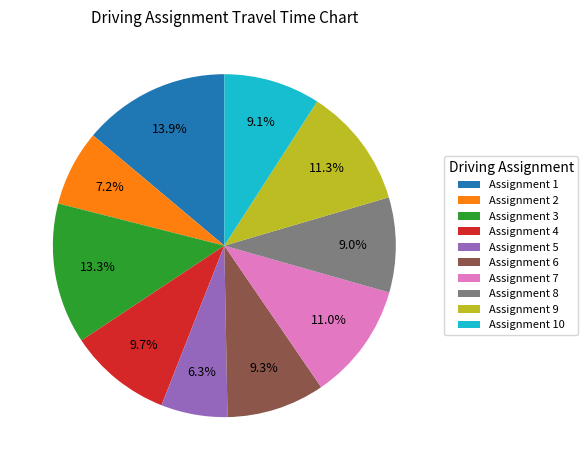

Between Assignment 10 and Assignment 7, which is larger?

Assignment 7